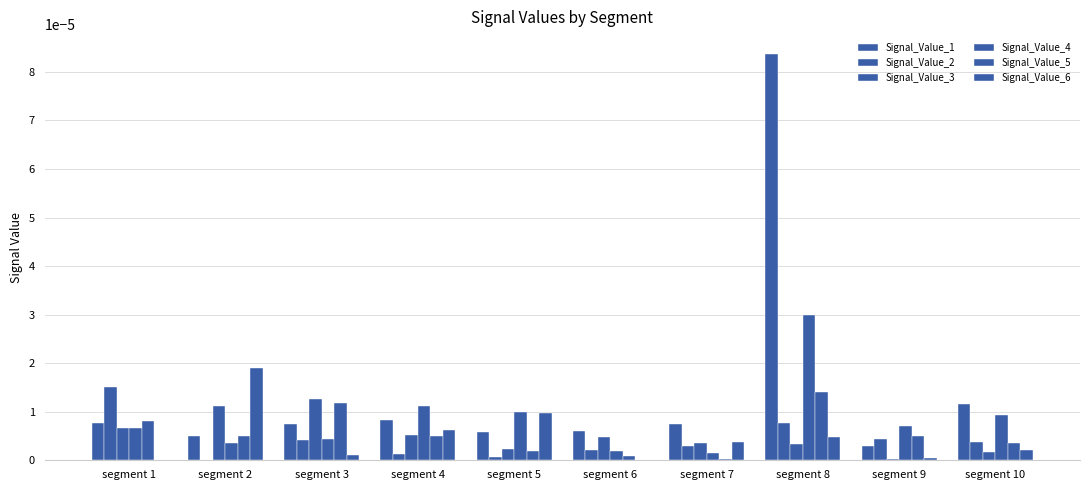

The Signal_Value_2 series shows 0.0 at segment 7. True or false?

True